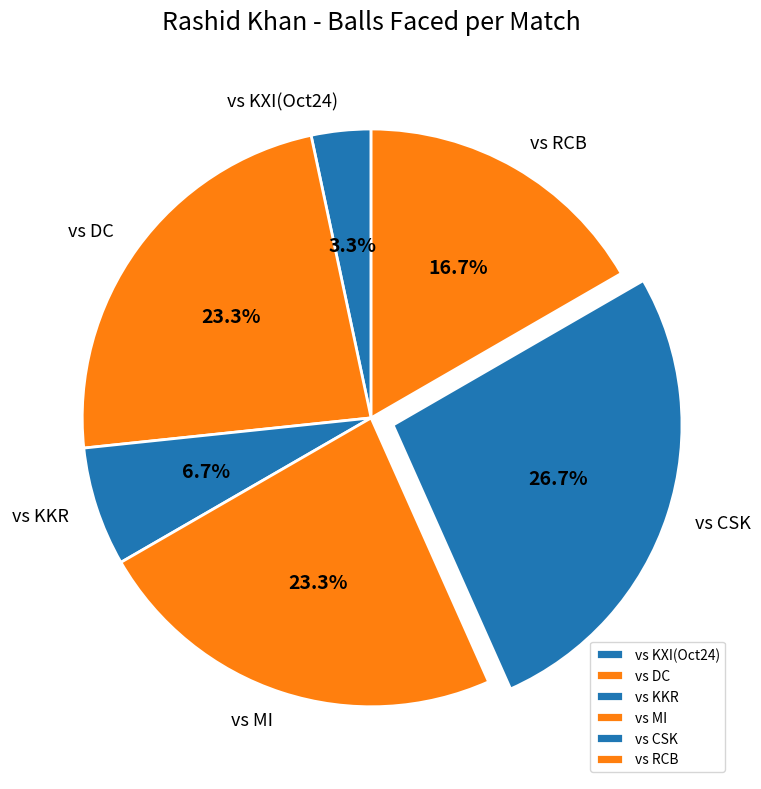

Between vs MI and vs RCB, which is larger?

vs MI